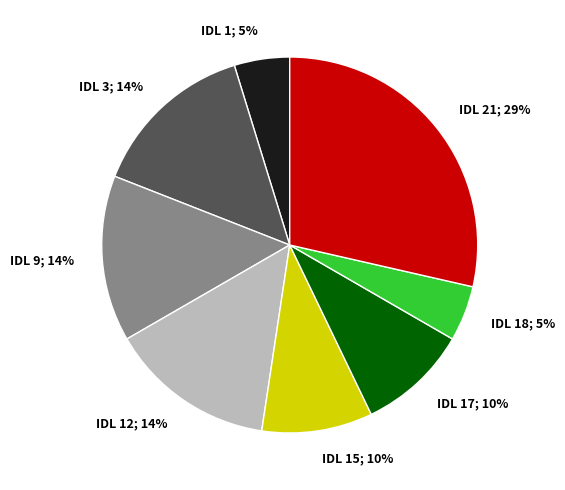

Is there a majority slice in this chart?

No